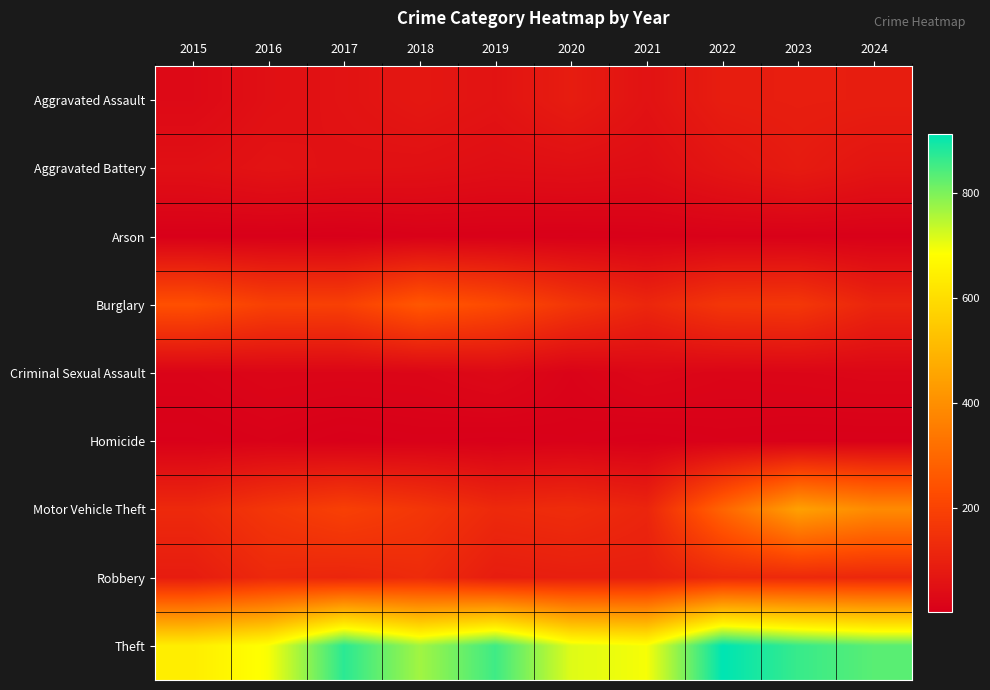

At 2015, list the series in order from smallest to largest.

Arson, Homicide, Criminal Sexual Assault, Aggravated Assault, Aggravated Battery, Robbery, Motor Vehicle Theft, Burglary, Theft